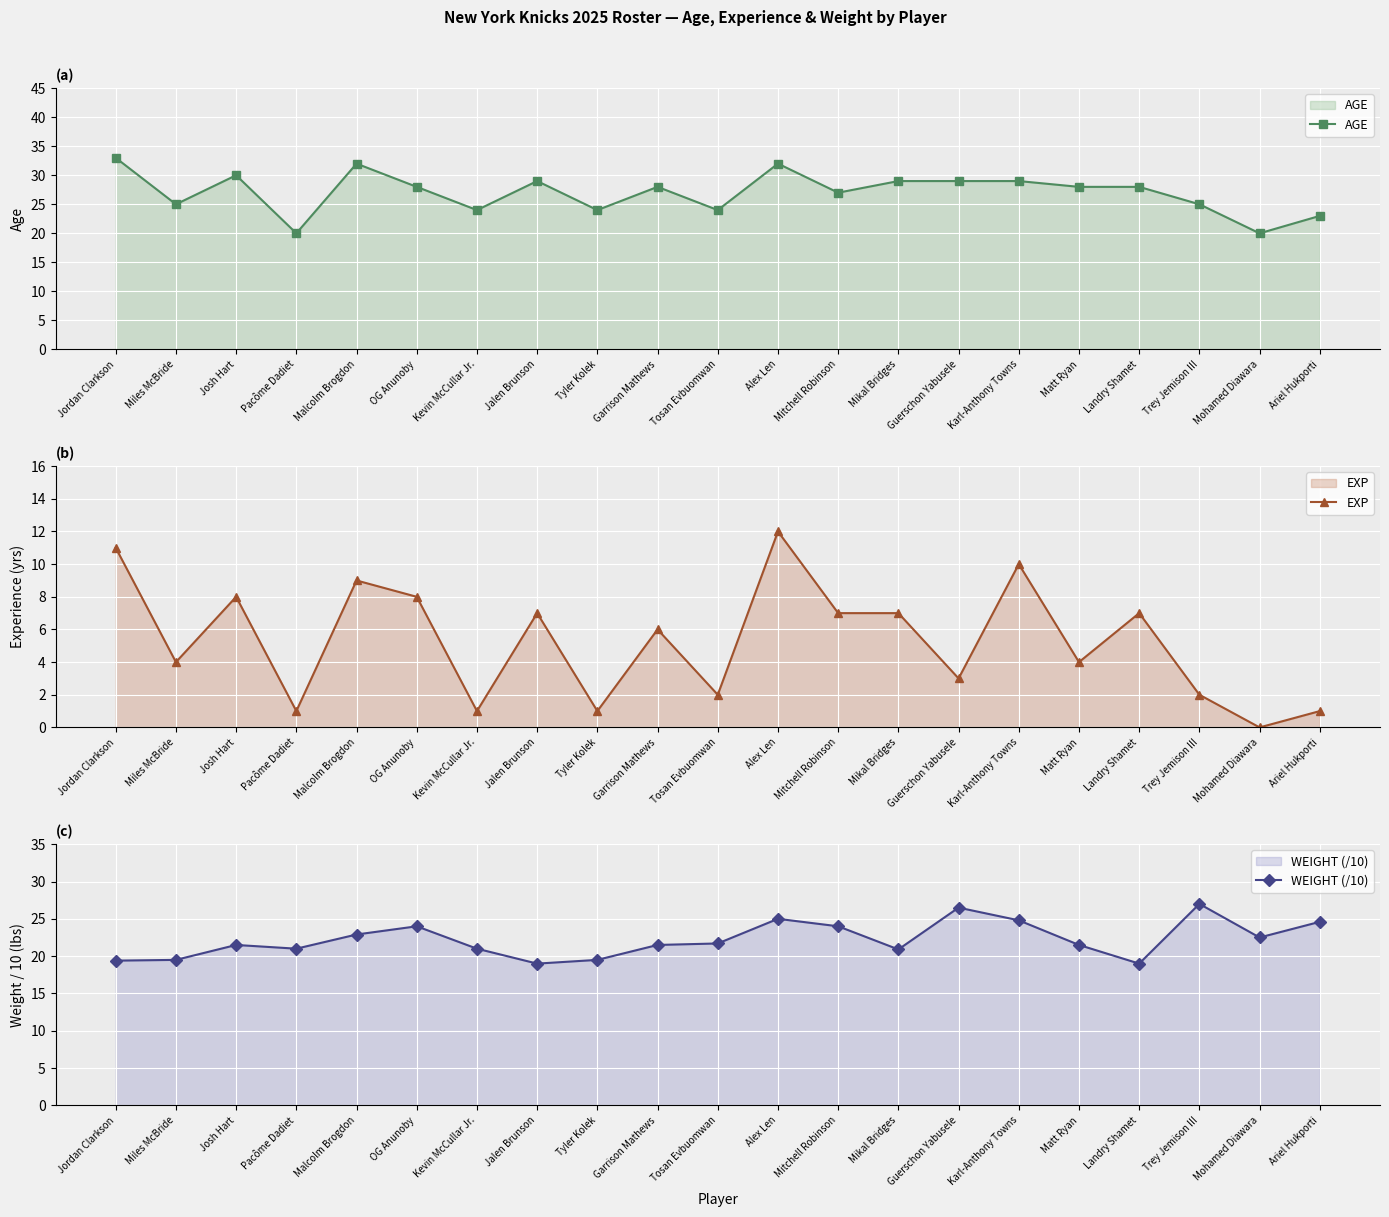

How many values in the AGE series exceed 28?

8